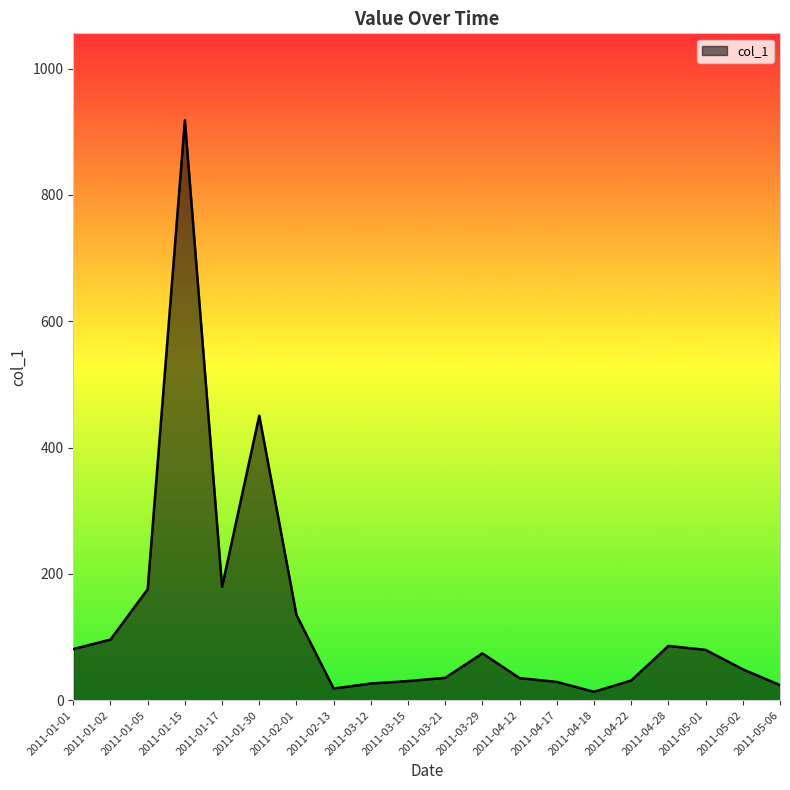

Read the value at 2011-03-29.

74.1